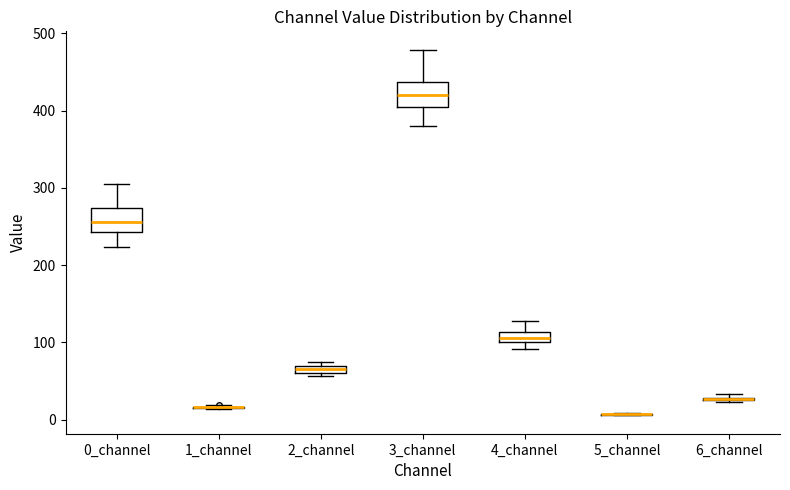

Where is the upper edge of the box for 6_channel on the y-axis? The values are not printed on the chart, so give them approximately, as read against the axis.

30